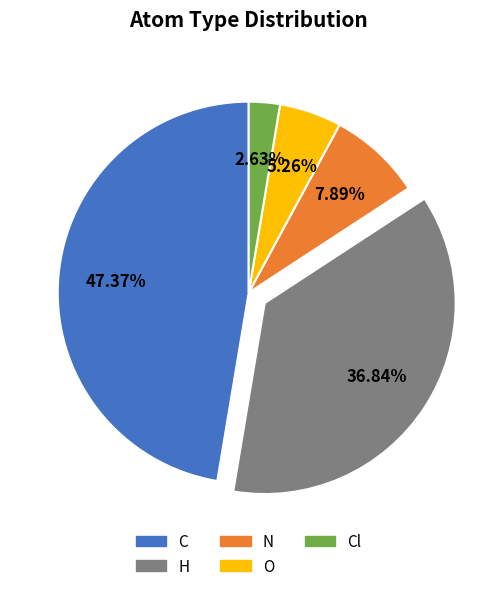

Does any single category account for the majority?

No